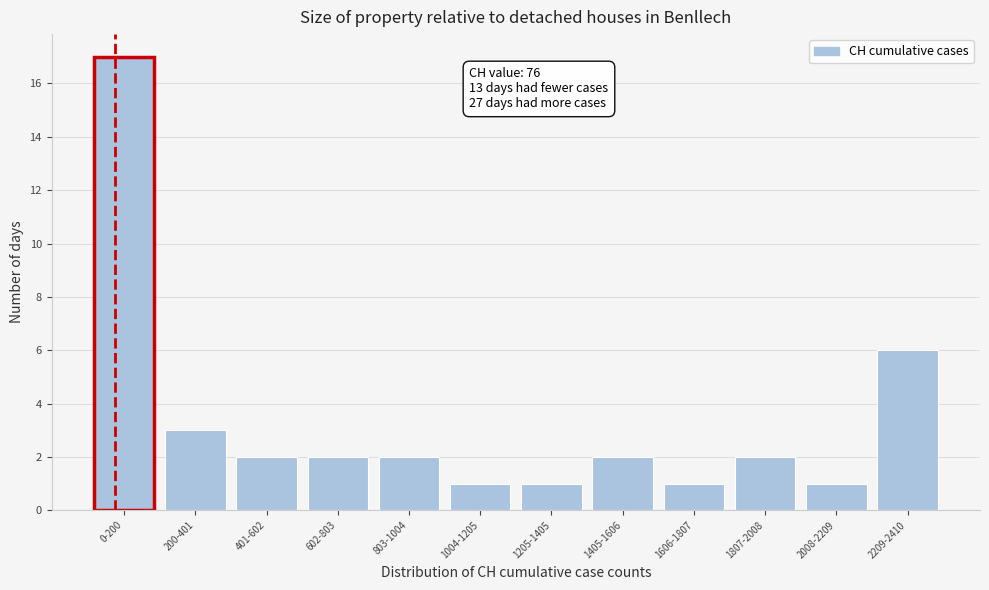

Reading left to right, transcribe all the data shown in this chart.

17	3	2	2	2	1	1	2	1	2	1	6